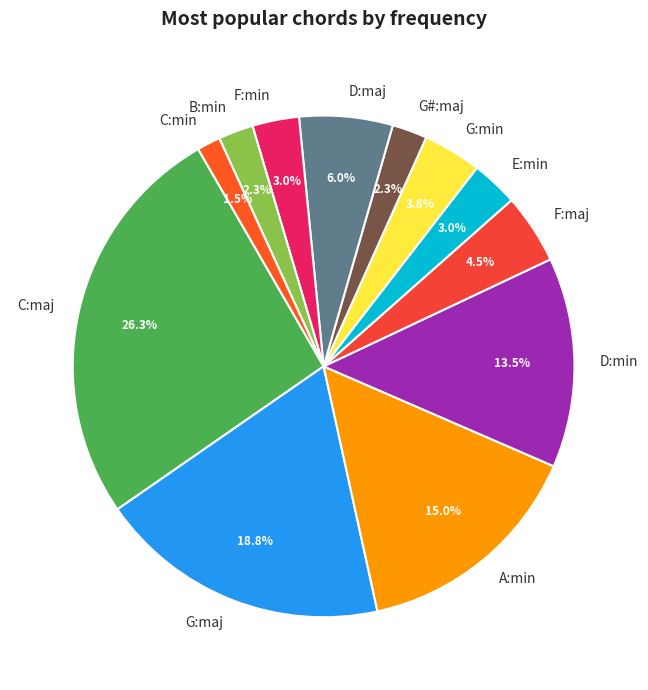

What is the ratio of the value at D:min to the value at D:maj?

2.2